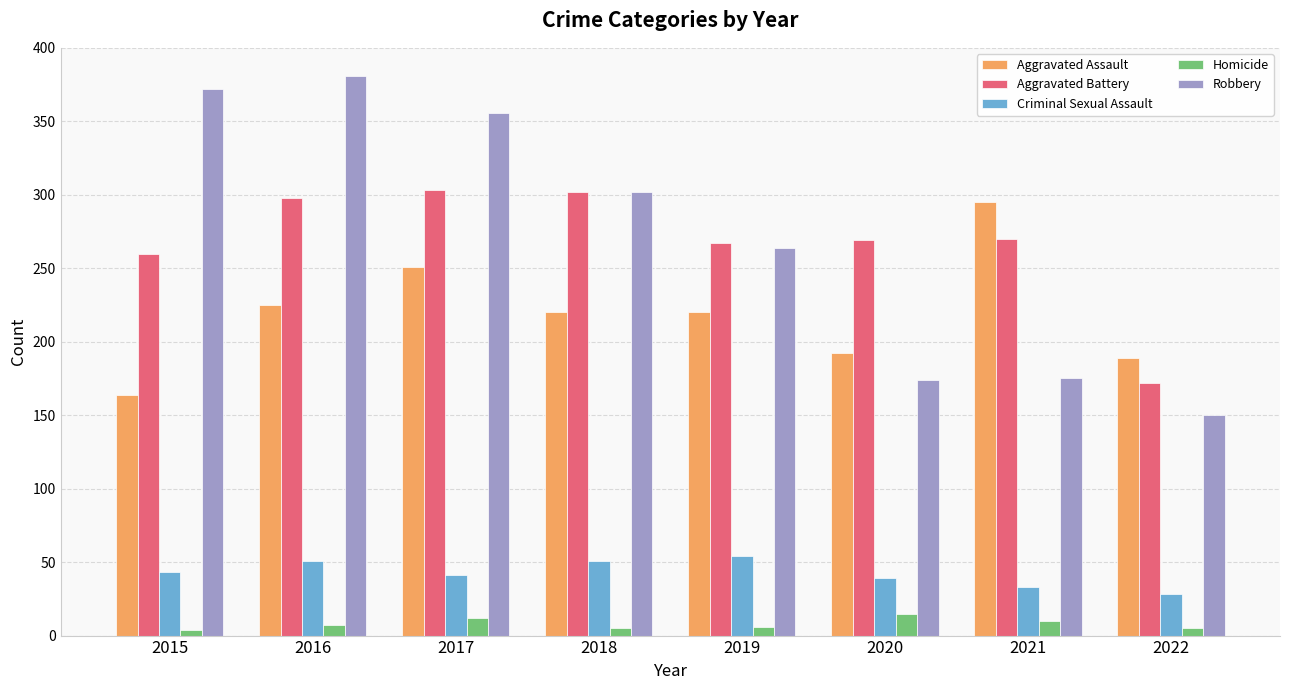

What is the value of the Aggravated Battery bar at the 5th from the left?

267